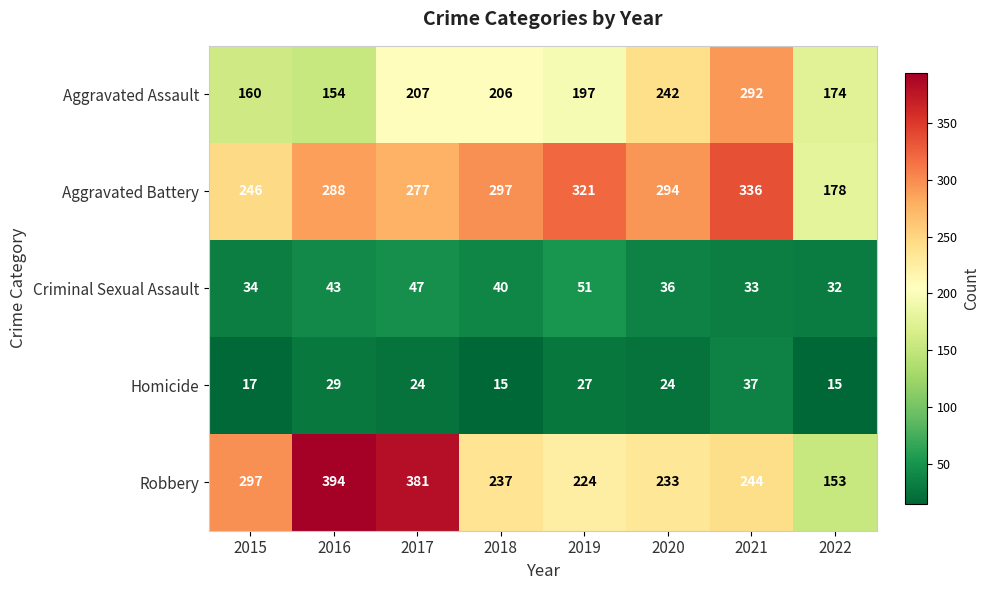

List the labels in order of Robbery value, largest first.

2016, 2017, 2015, 2021, 2018, 2020, 2019, 2022